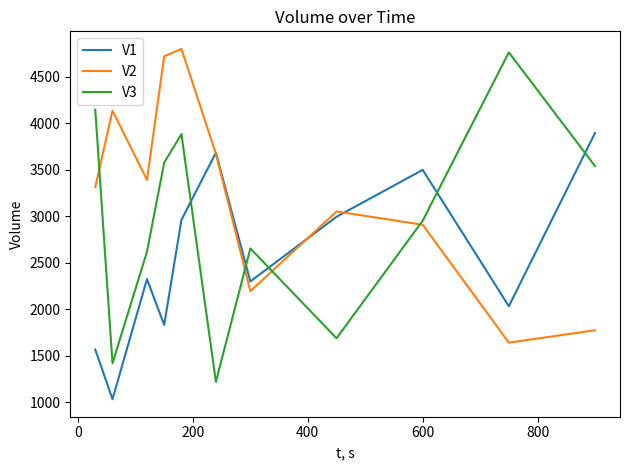

How many intersections are there between V1 and V2?

3